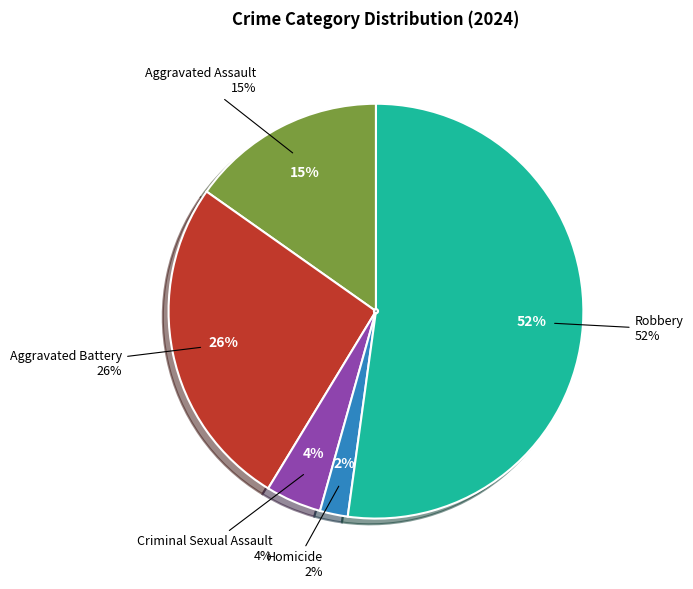

What is the smallest slice in the pie chart?

Homicide